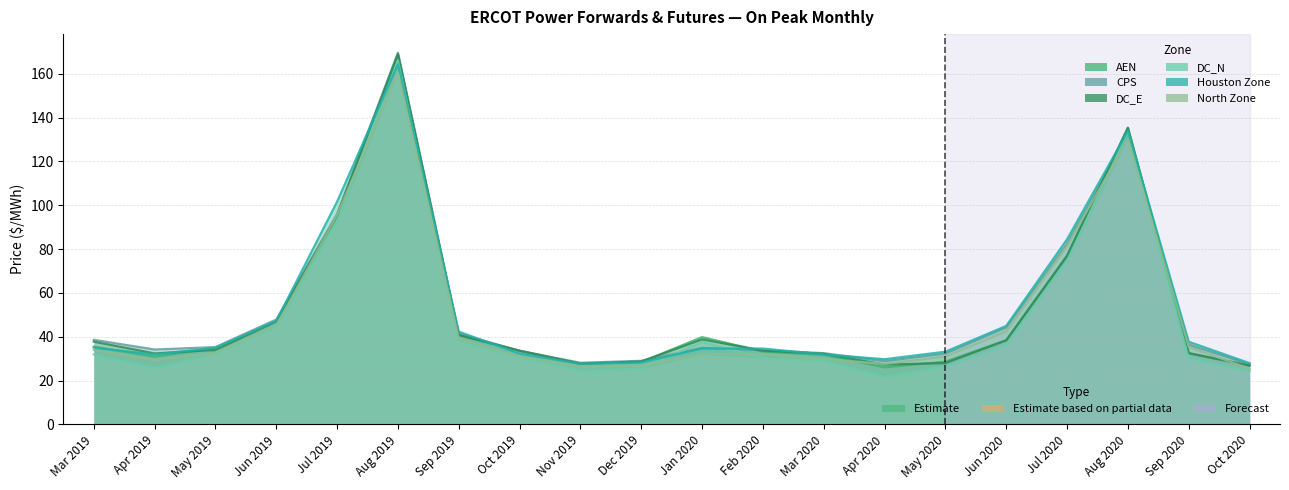

At how many categories does at least one series exceed 157?

1